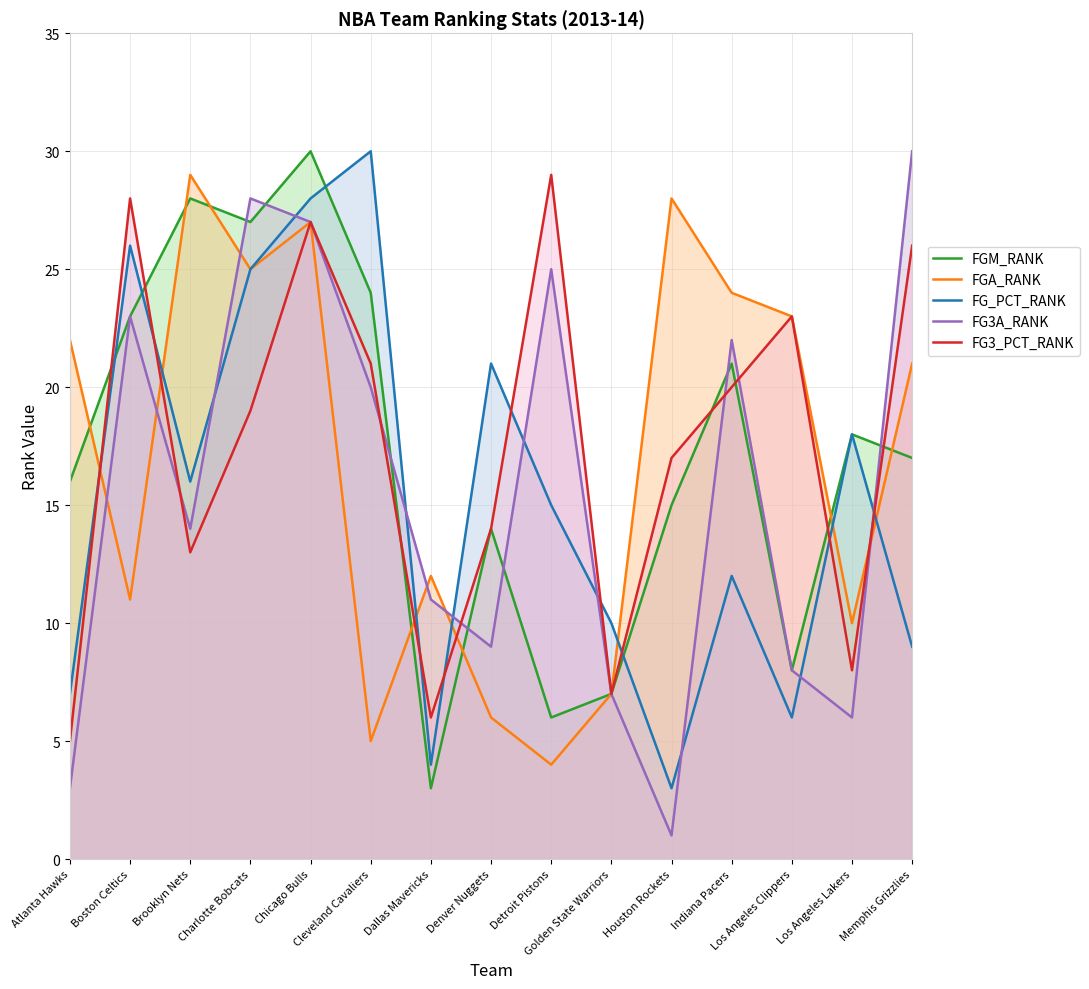

How many data points in FGA_RANK are above 21?

7